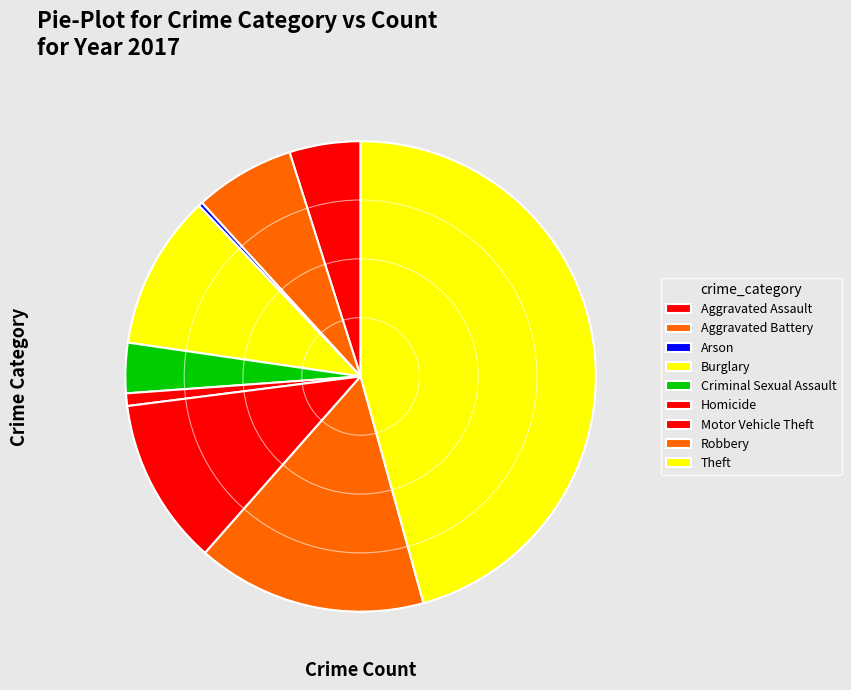

What is the largest slice in the pie chart?

Theft